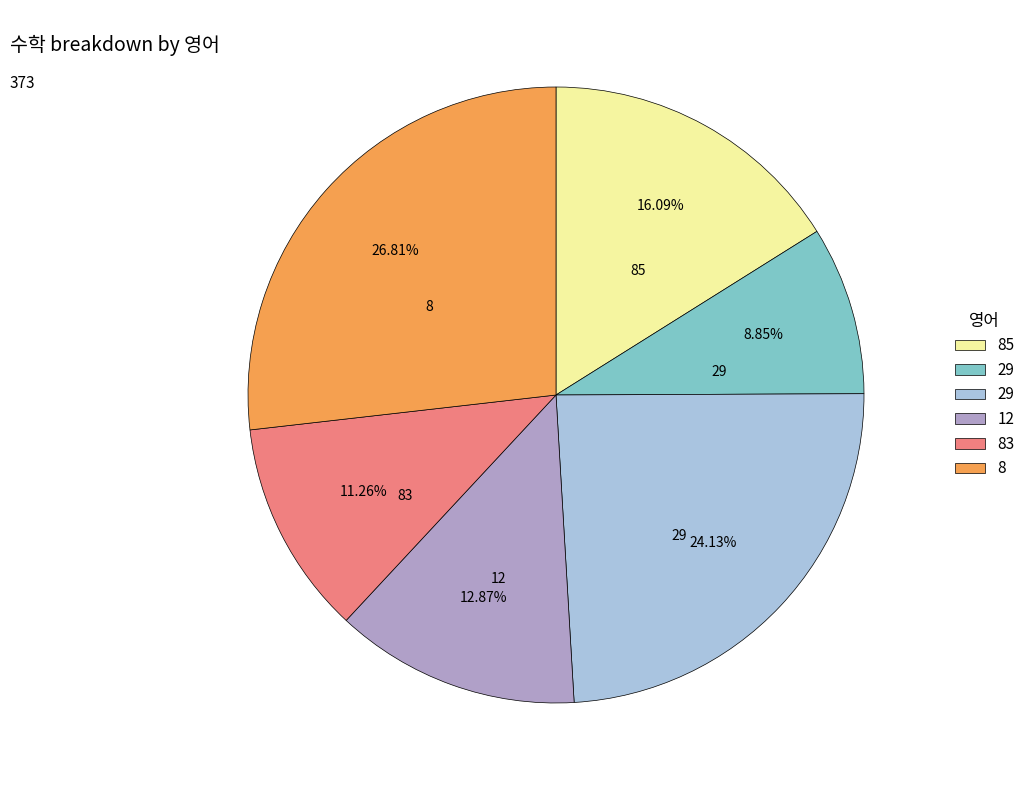

Is there any slice that represents more than half of the pie?

No